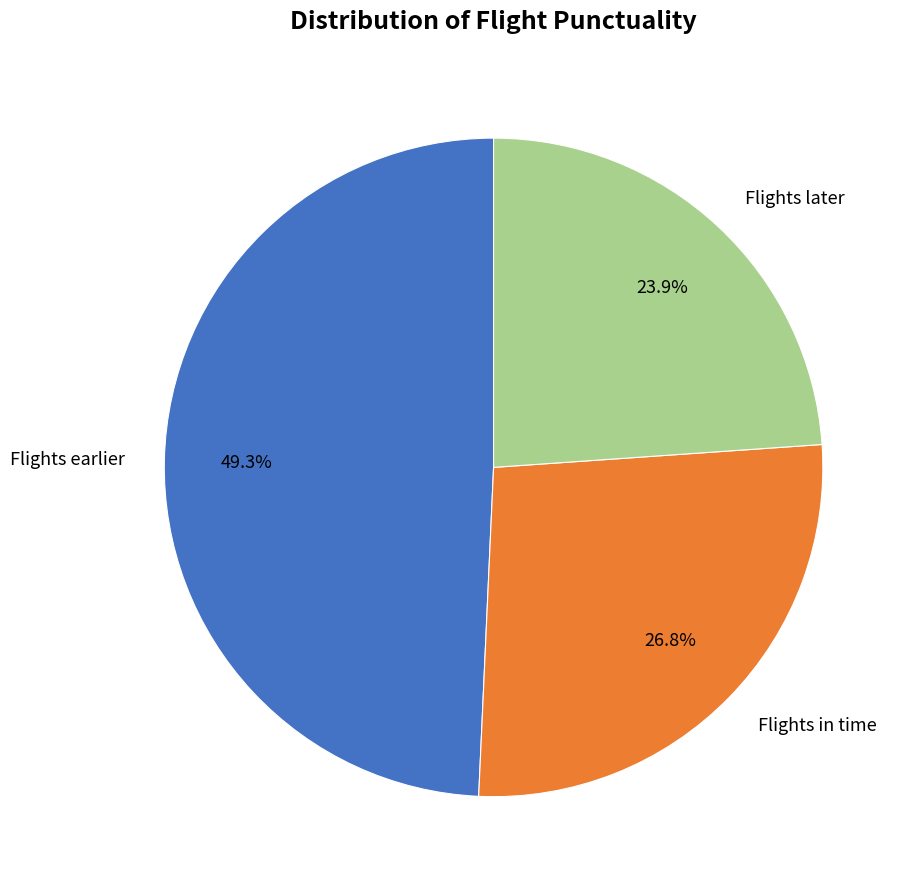

True or false: Flights earlier accounts for 60% of the total.

False